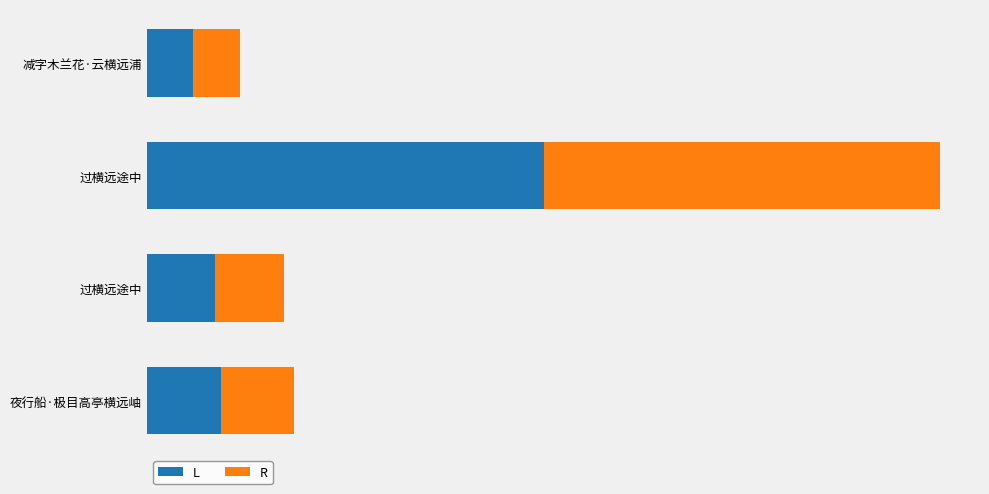

What is the difference between the maximum and minimum values in the R series?

415487.5